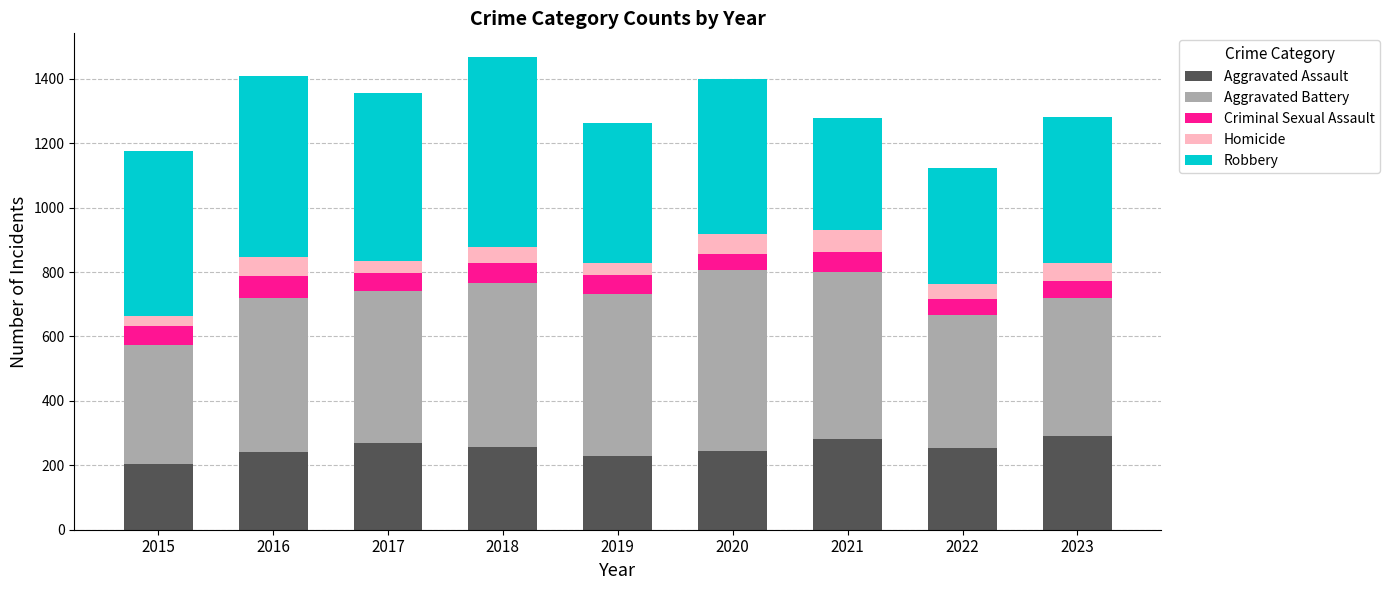

What are all the series names shown in the legend?

Aggravated Assault, Aggravated Battery, Criminal Sexual Assault, Homicide, Robbery